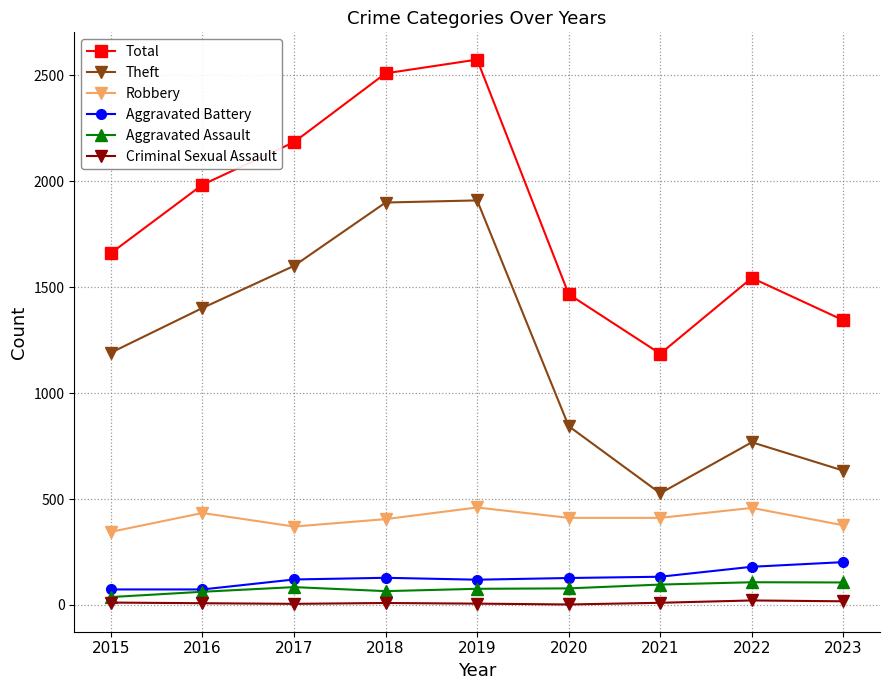

Which series has the largest total across all categories?

Total